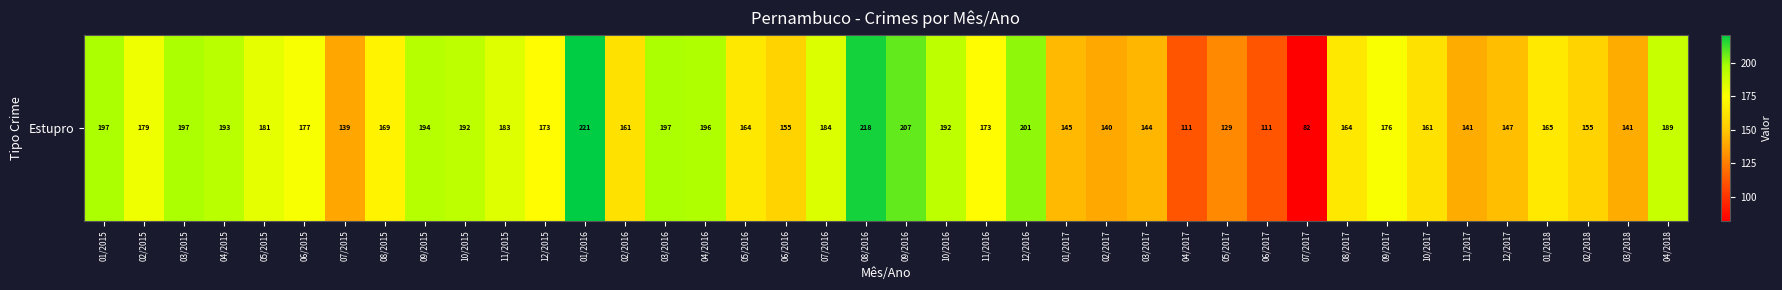

What is the difference between the maximum and minimum values?

139